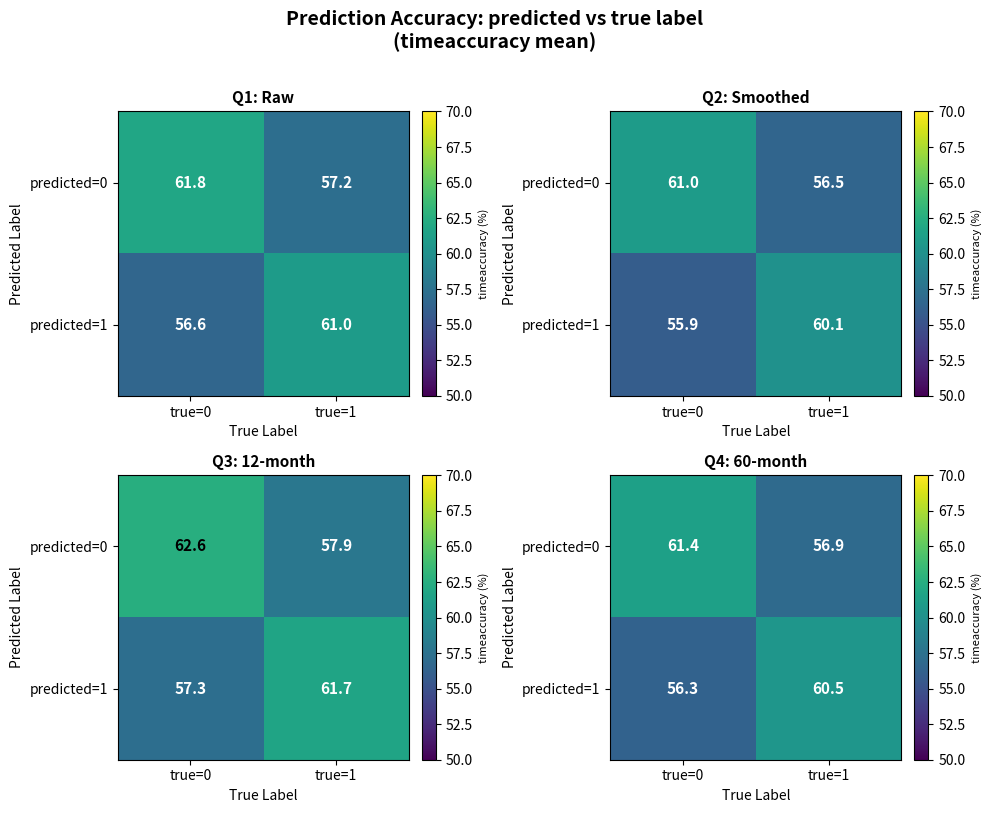

At which label is predicted=0 closest to 59?

true=1